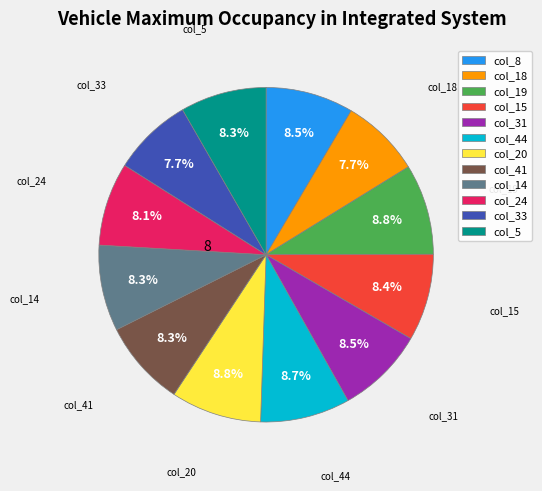

Does col_19 account for over 50% of the chart?

No